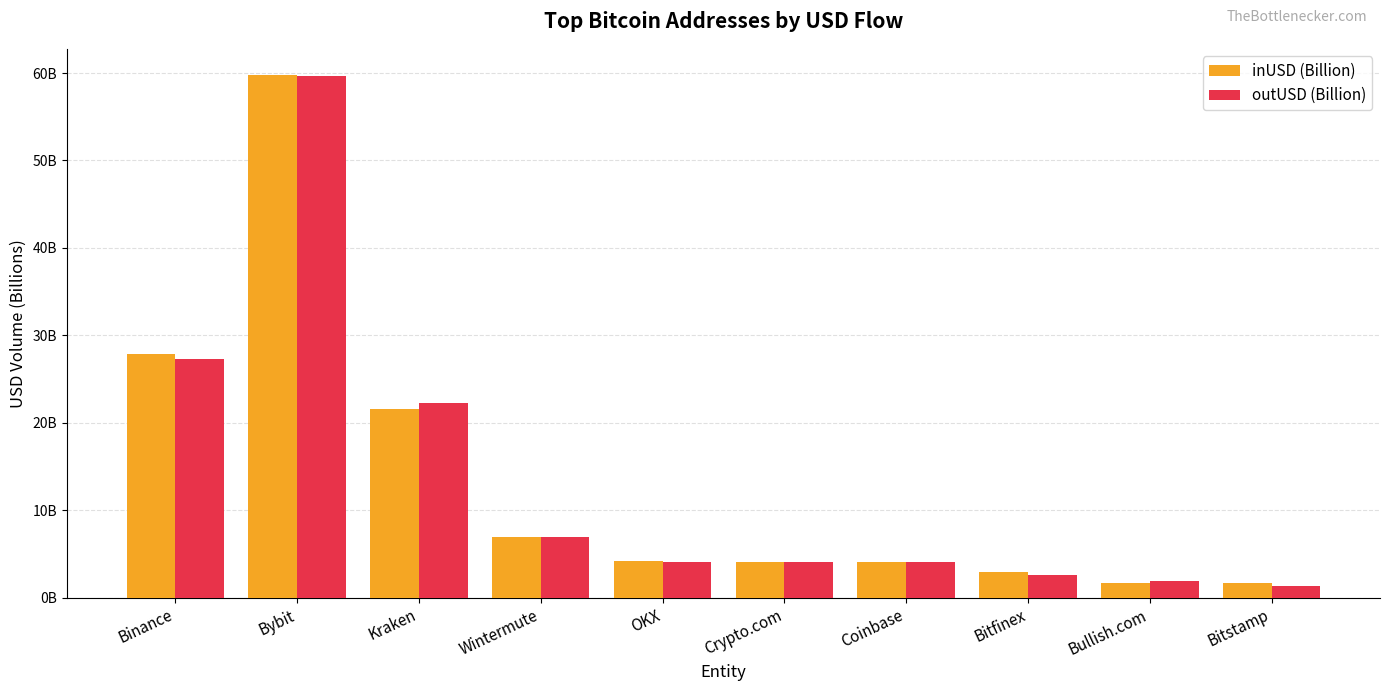

List the labels in order of inUSD (Billion) value, largest first.

Bybit, Binance, Kraken, Wintermute, OKX, Crypto.com, Coinbase, Bitfinex, Bullish.com, Bitstamp